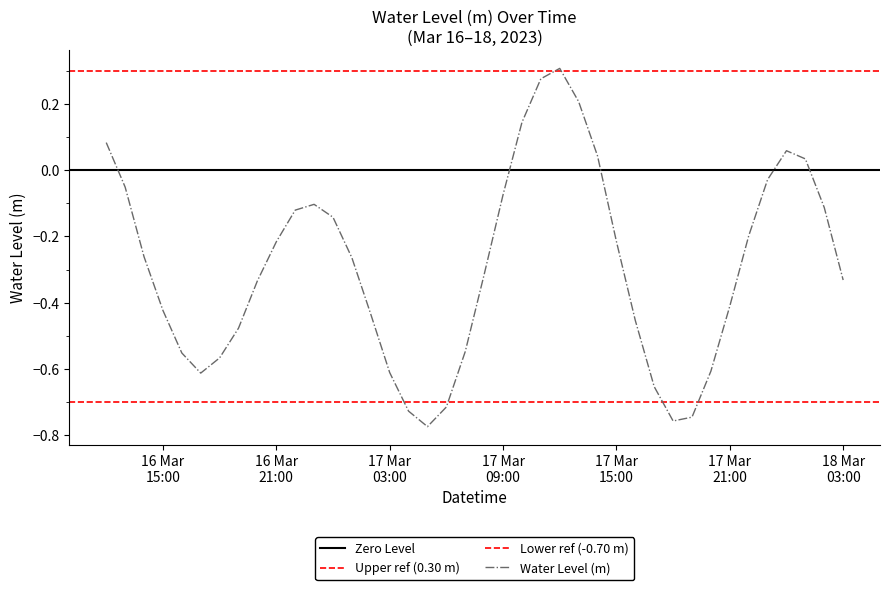

Between 2023-03-17 07:00:00 and 2023-03-16 20:00:00, which is larger?

2023-03-16 20:00:00